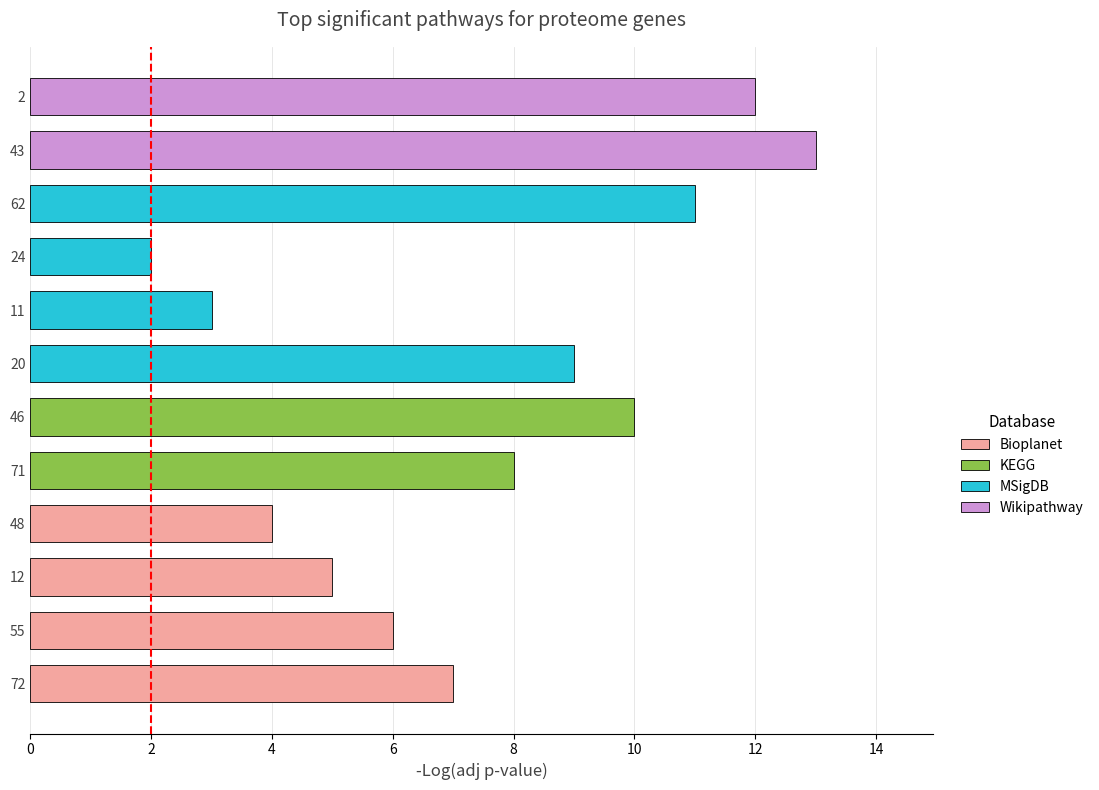

Approximately how many times larger is the value at 12 compared to 55?

0.8